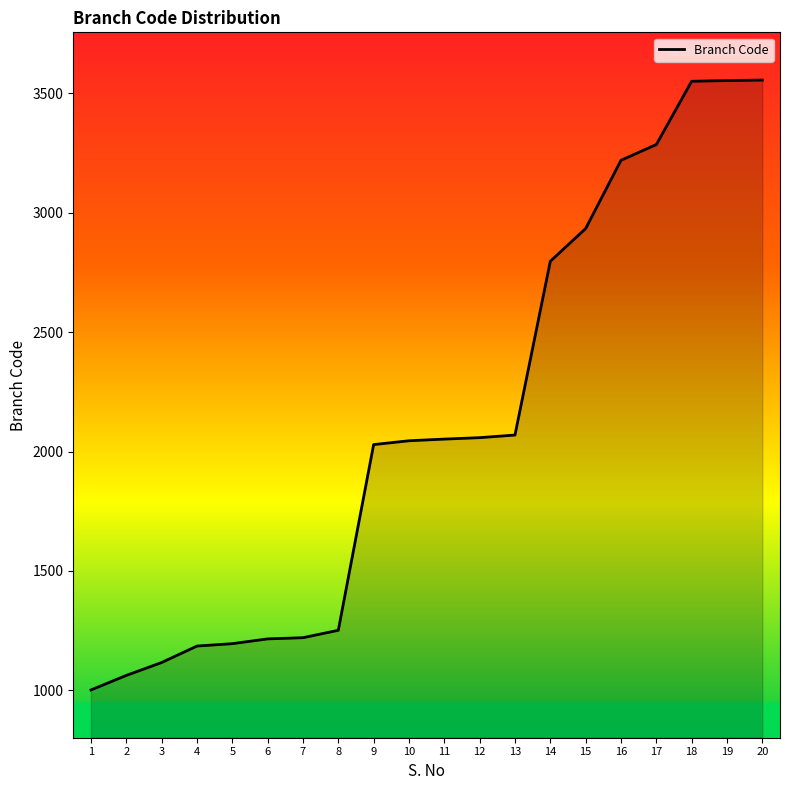

True or false: the data shows 2934 at 15.

True